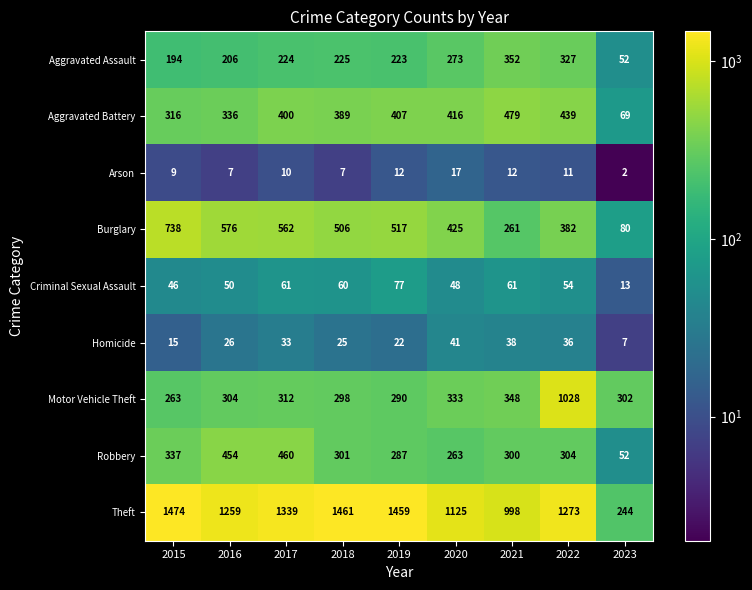

Read the Robbery value at 2020, to the nearest 5.

265